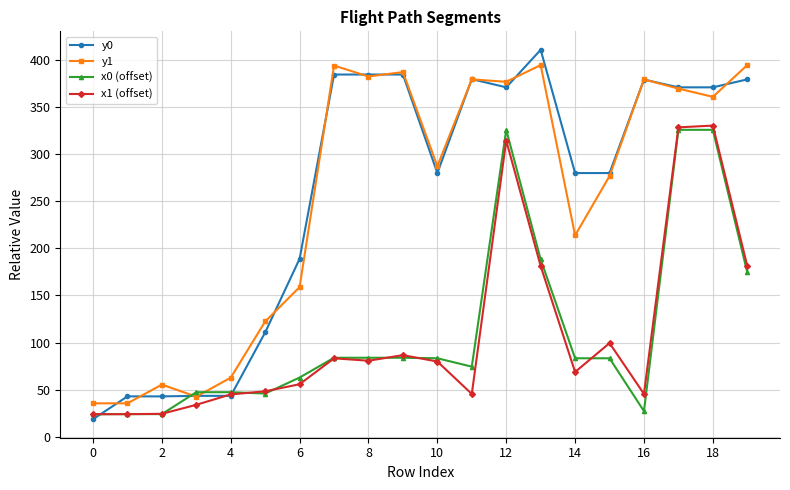

True or false: y1 and x1 (offset) intersect in this chart.

False